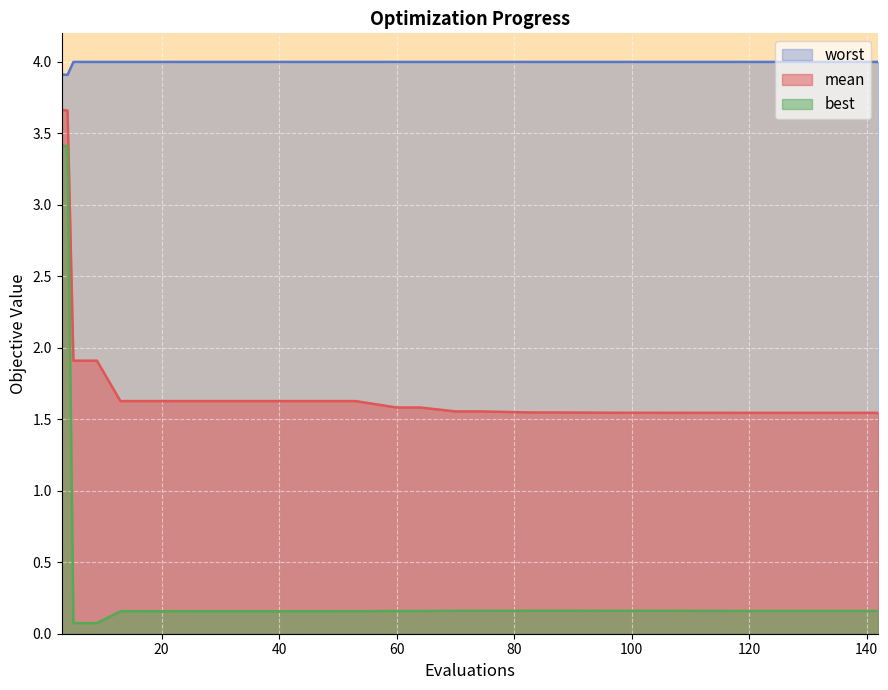

Reading right to left, what are all the values shown in this chart?

mean: 142=1.5	121=1.5	117=1.5	102=1.5	98=1.5	87=1.5	83=1.5	74=1.6	70=1.6	64=1.6	60=1.6	53=1.6	49=1.6	45=1.6	41=1.6	37=1.6	33=1.6	29=1.6	25=1.6	21=1.6	17=1.6	13=1.6	9=1.9	5=1.9	4=3.7	3=3.7
best: 142=0.2	121=0.2	117=0.2	102=0.2	98=0.2	87=0.2	83=0.2	74=0.2	70=0.2	64=0.2	60=0.2	53=0.2	49=0.2	45=0.2	41=0.2	37=0.2	33=0.2	29=0.2	25=0.2	21=0.2	17=0.2	13=0.2	9=0.1	5=0.1	4=3.4	3=3.4
worst: 142=4.0	121=4.0	117=4.0	102=4.0	98=4.0	87=4.0	83=4.0	74=4.0	70=4.0	64=4.0	60=4.0	53=4.0	49=4.0	45=4.0	41=4.0	37=4.0	33=4.0	29=4.0	25=4.0	21=4.0	17=4.0	13=4.0	9=4.0	5=4.0	4=3.9	3=3.9